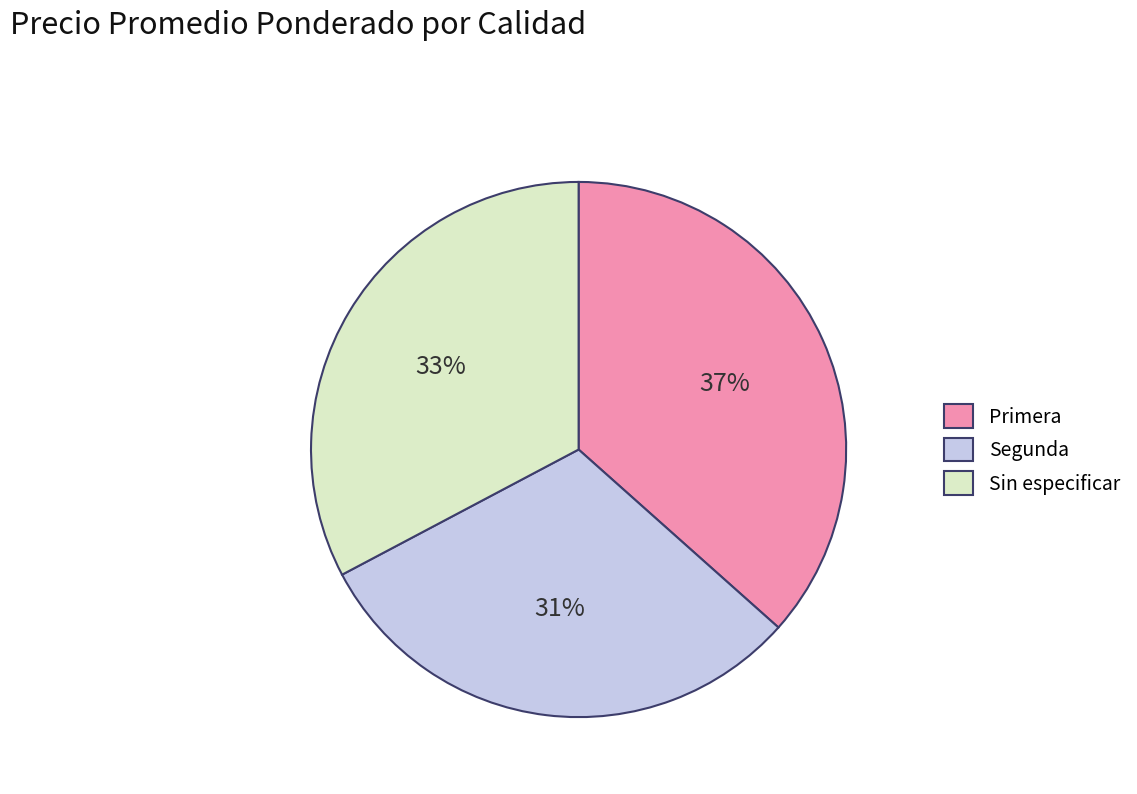

To the nearest percent, what is the difference between the Sin especificar and Segunda slice percentages?

2%